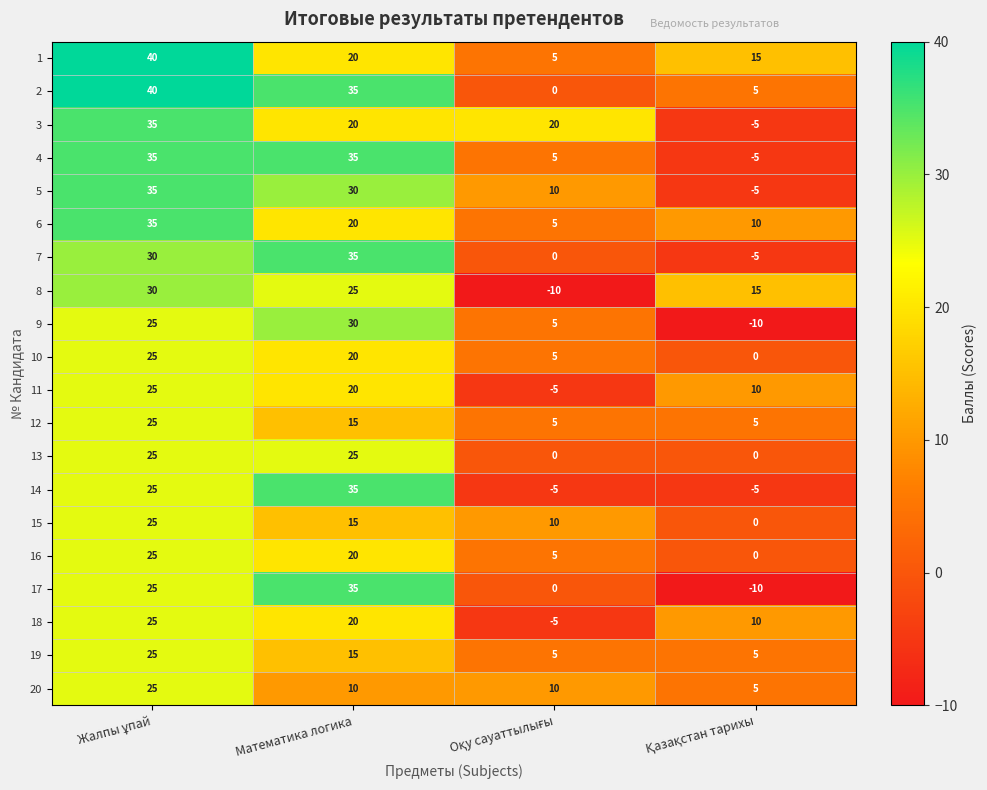

What is the maximum value shown in the chart?

40